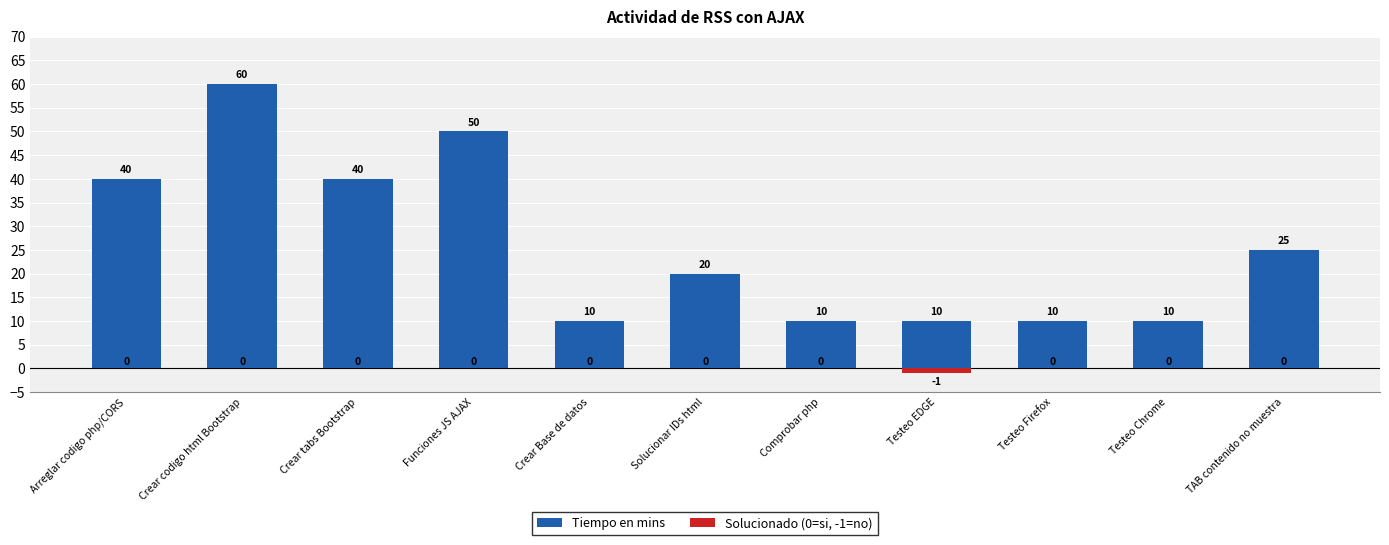

Is it true that Tiempo en mins equals 2 at Crear Base de datos?

False